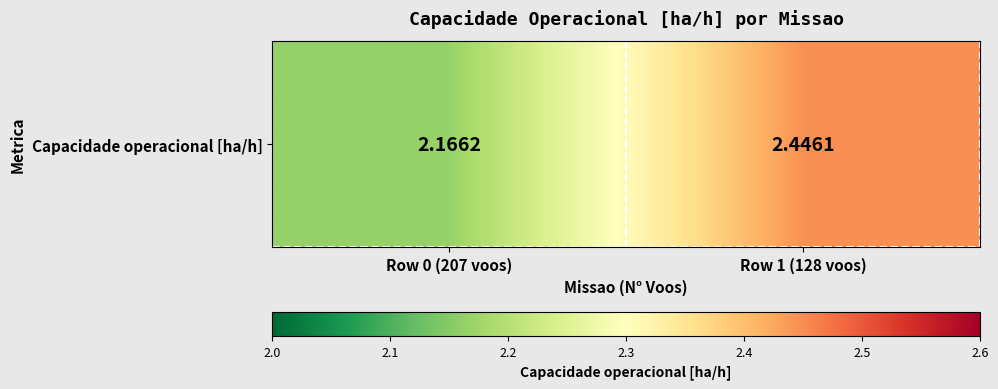

What is the difference between the maximum and minimum values?

0.3